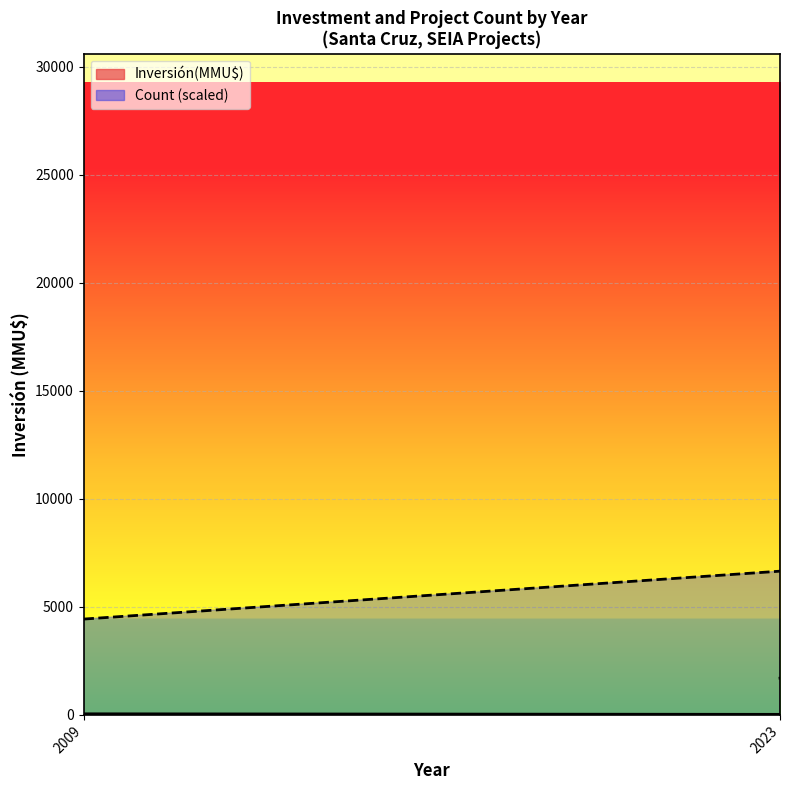

Which series has the widest spread of values?

Inversión(MMU$)